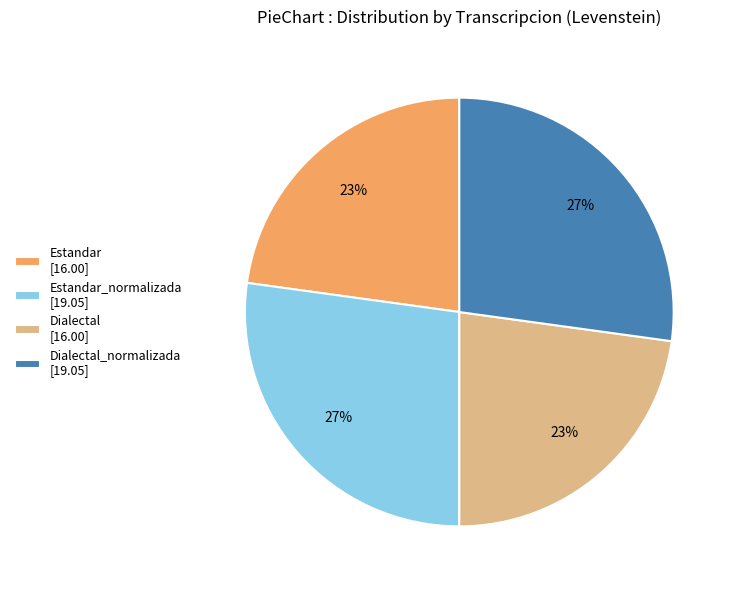

To the nearest percent, what portion does Dialectal_normalizada [19.05] represent?

27%